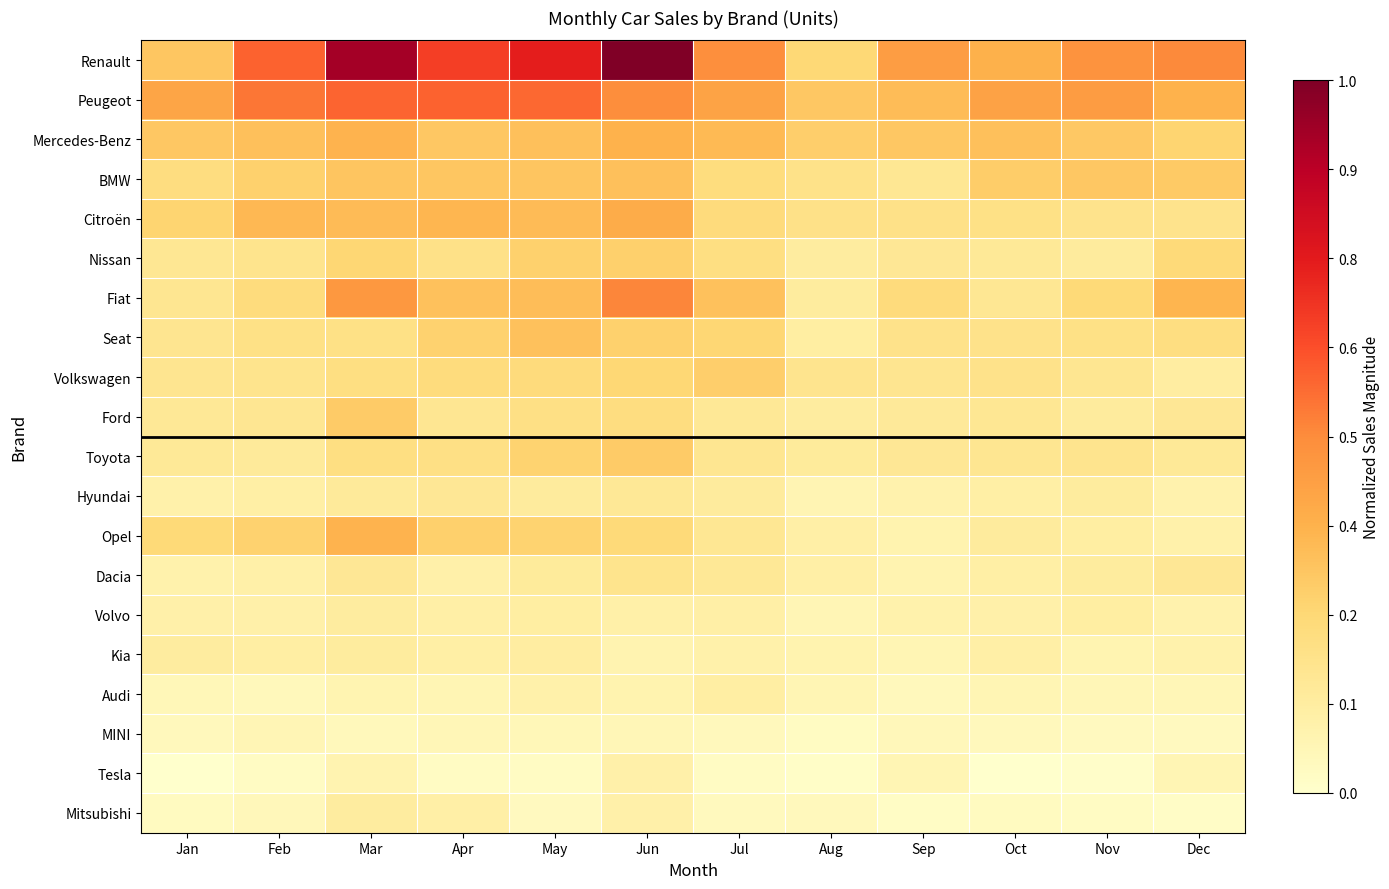

What is the total value across all series at Apr?

4.6